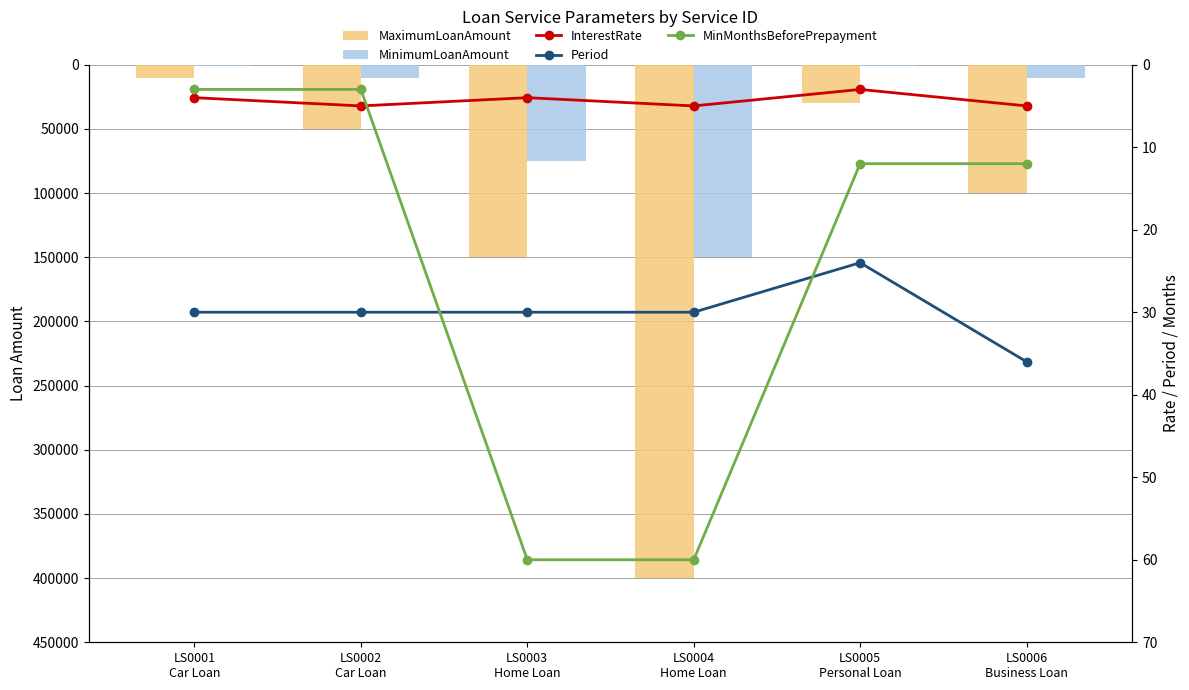

Reading left to right, transcribe all the data shown in this chart.

MaximumLoanAmount: LS0001
Car Loan=10000	LS0002
Car Loan=50000	LS0003
Home Loan=150000	LS0004
Home Loan=400000	LS0005
Personal Loan=30000	LS0006
Business Loan=100000
MinimumLoanAmount: LS0001
Car Loan=1000	LS0002
Car Loan=10000	LS0003
Home Loan=75000	LS0004
Home Loan=150000	LS0005
Personal Loan=1000	LS0006
Business Loan=10000
InterestRate: LS0001
Car Loan=4	LS0002
Car Loan=5	LS0003
Home Loan=4	LS0004
Home Loan=5	LS0005
Personal Loan=3	LS0006
Business Loan=5
Period: LS0001
Car Loan=30	LS0002
Car Loan=30	LS0003
Home Loan=30	LS0004
Home Loan=30	LS0005
Personal Loan=24	LS0006
Business Loan=36
MinMonthsBeforePrepayment: LS0001
Car Loan=3	LS0002
Car Loan=3	LS0003
Home Loan=60	LS0004
Home Loan=60	LS0005
Personal Loan=12	LS0006
Business Loan=12